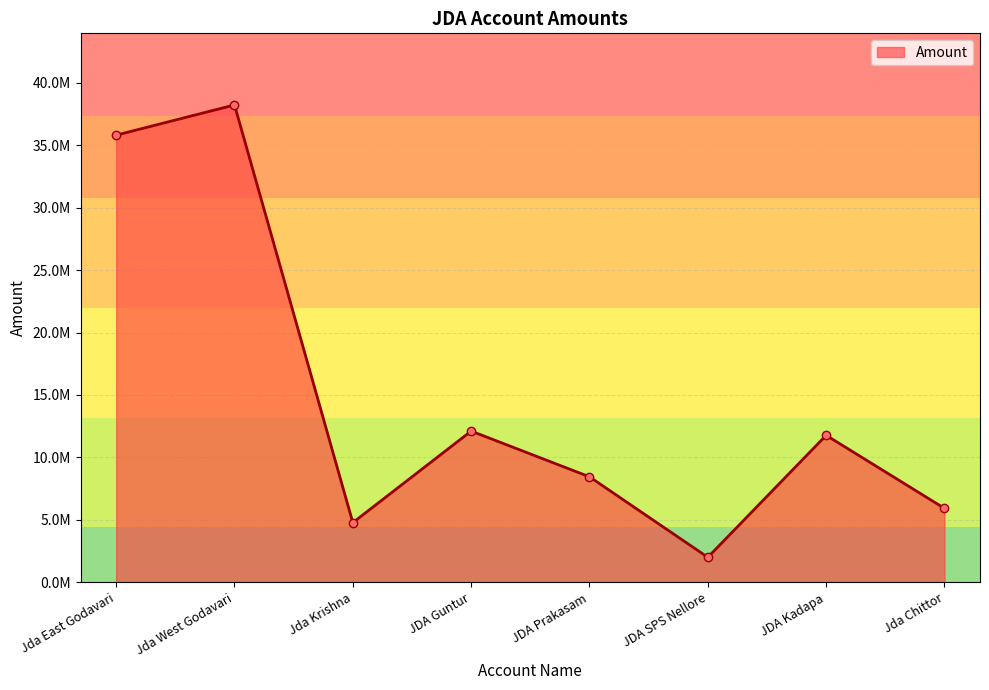

At which label does the data first exceed 11771000?

Jda East Godavari